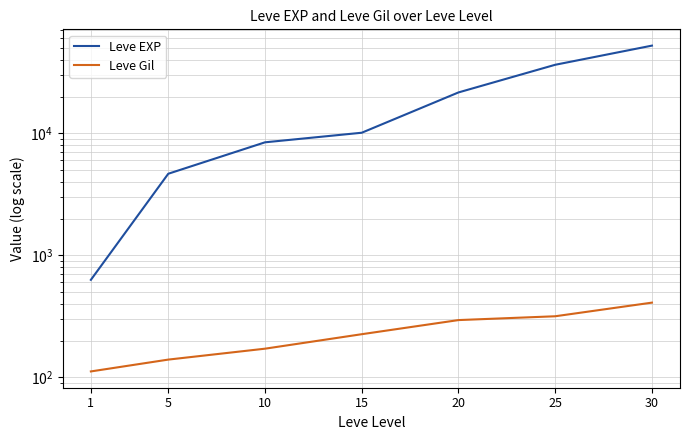

Rank the categories by Leve EXP value from highest to lowest.

30, 25, 20, 15, 10, 5, 1